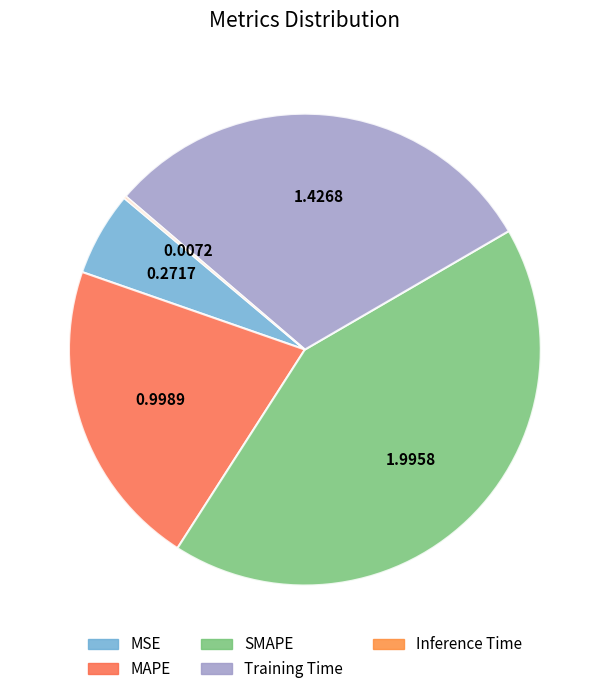

How many slices are in this pie chart?

5